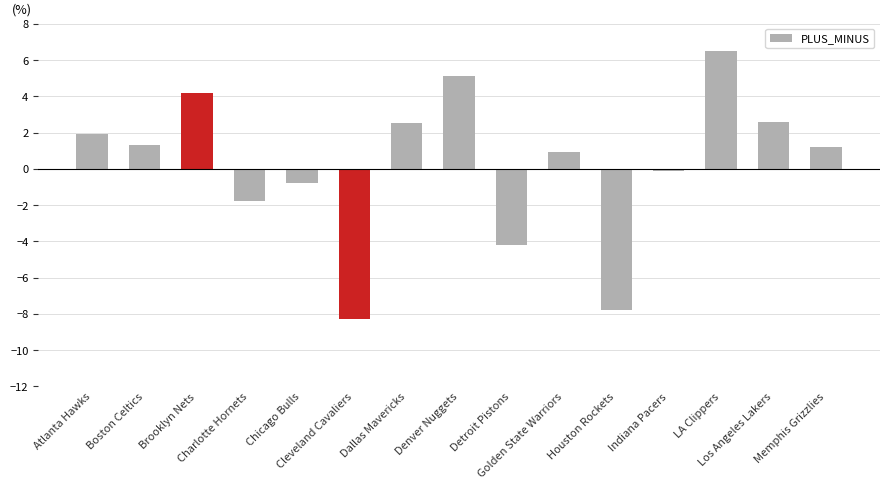

What is the greatest value displayed?

6.5